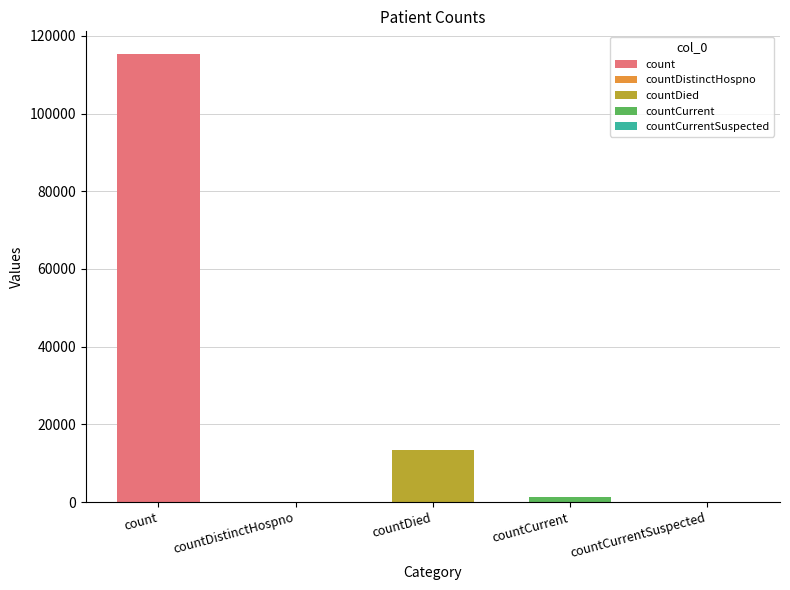

Which category has the lowest value across all series?

countDistinctHospno